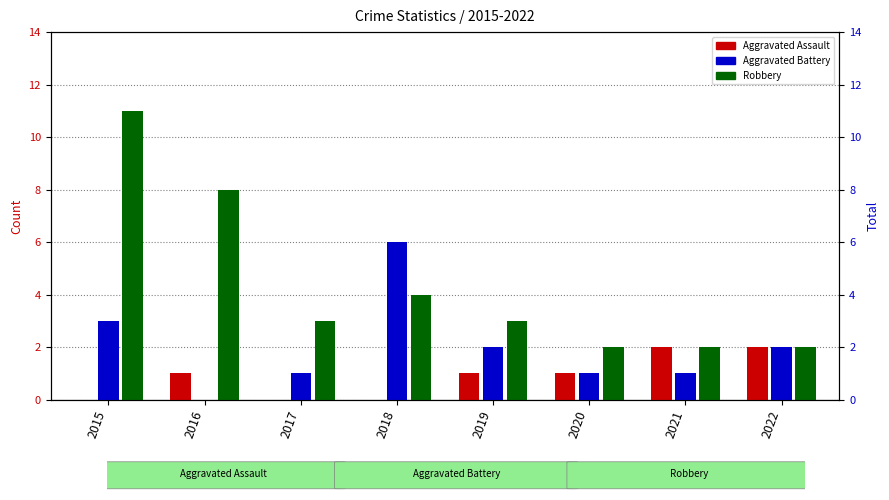

What is the value of the Robbery bar at the 8th from the left?

2